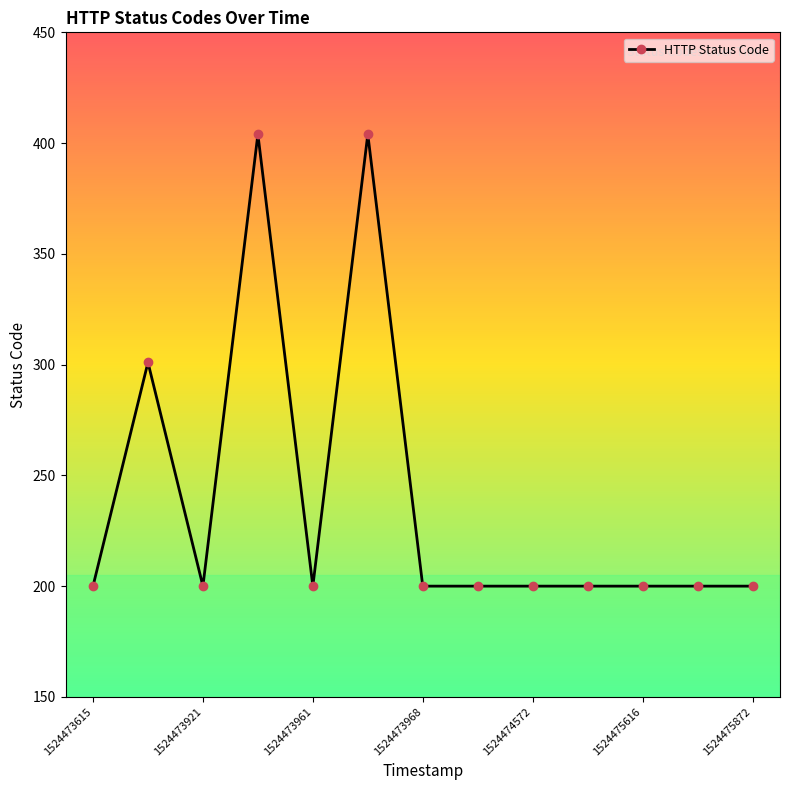

What is the average value?

239